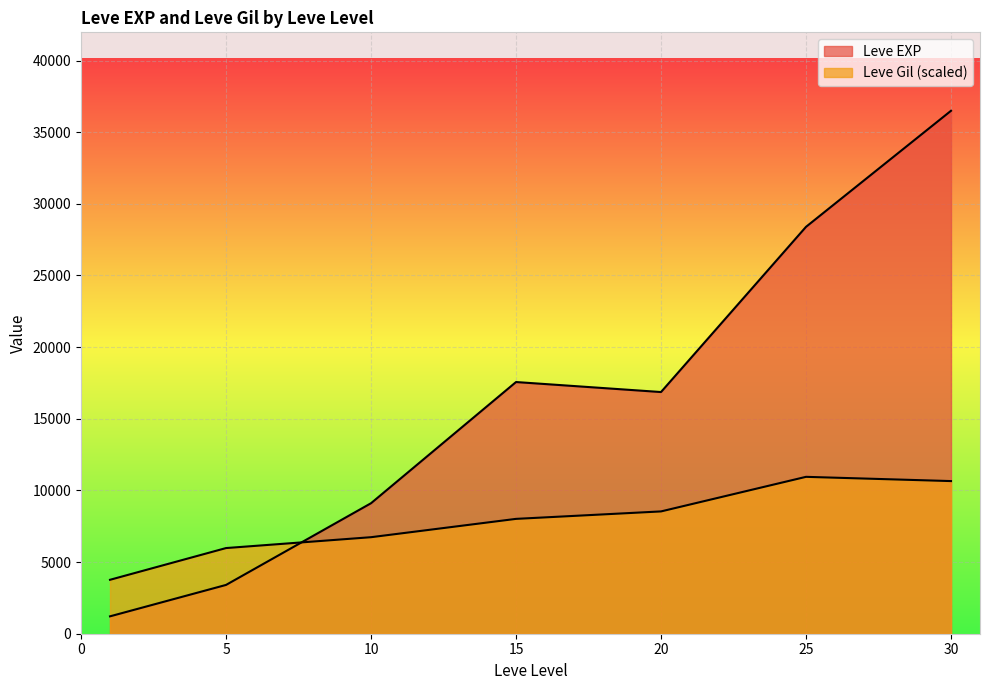

The value of Leve Gil at 1 is 163. True or false?

False